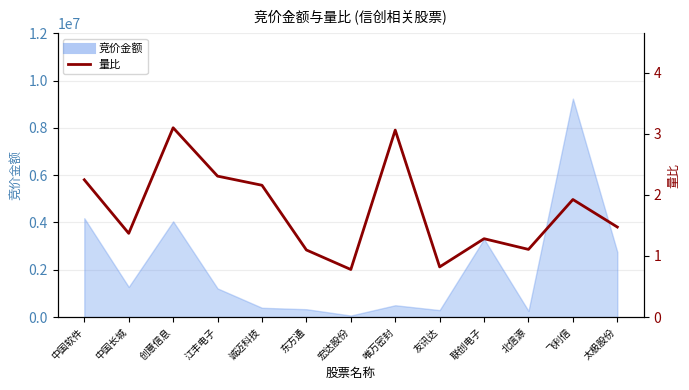

The chart shows a value of 3.1 at 创意信息. True or false?

True